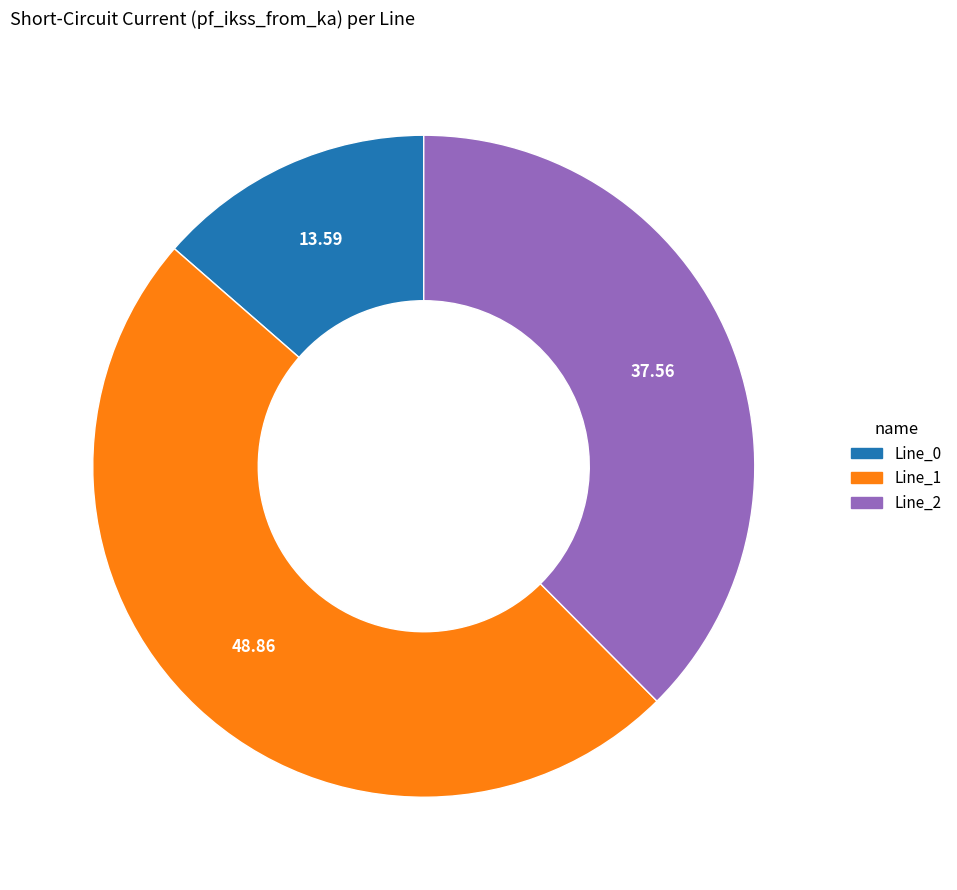

The Line_2 slice represents 38% of the pie. True or false?

True